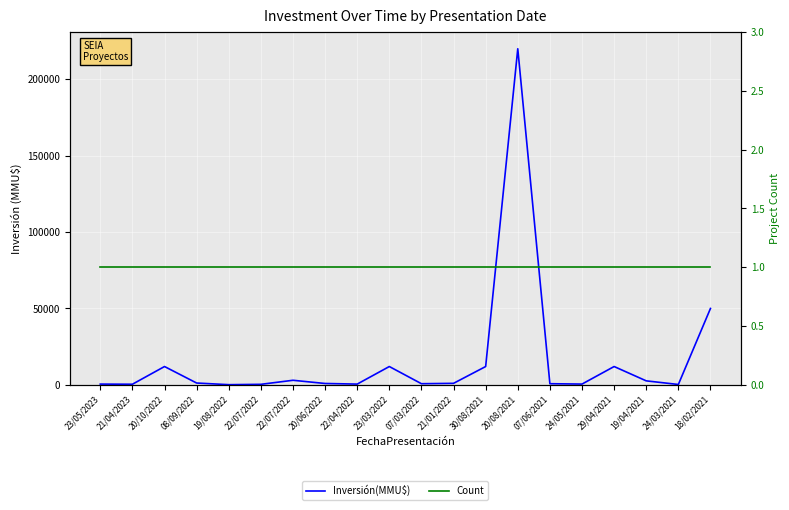

What is the average value of the Inversión(MMU$) series?

16543